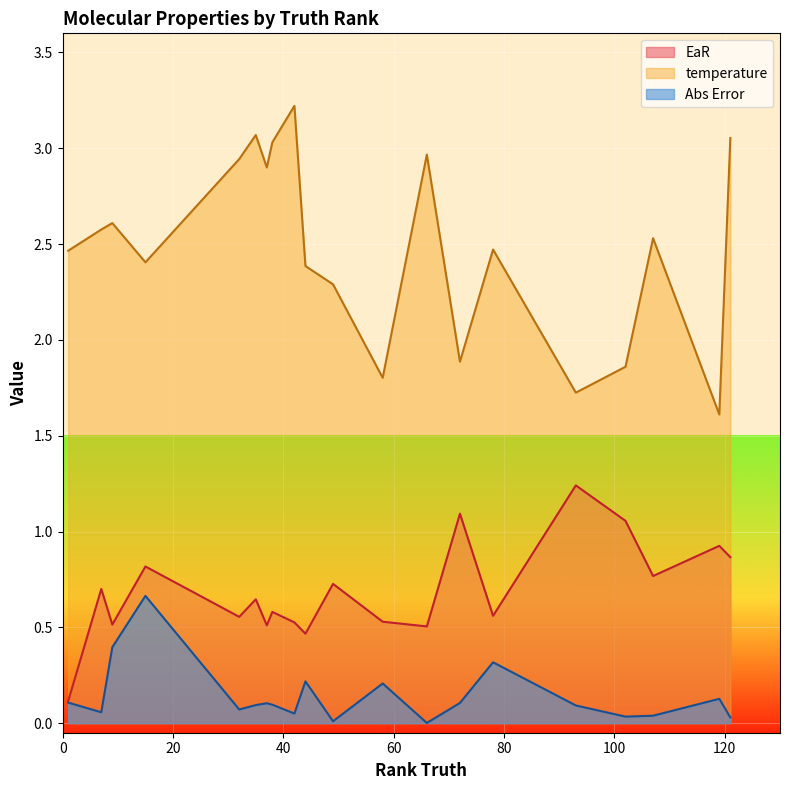

Which series has the largest total across all categories?

temperature